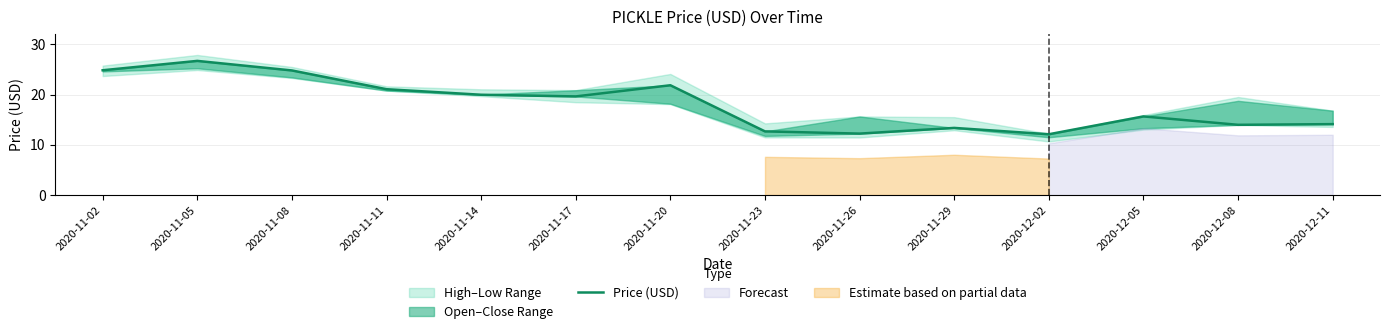

How many values exceed 19?

7